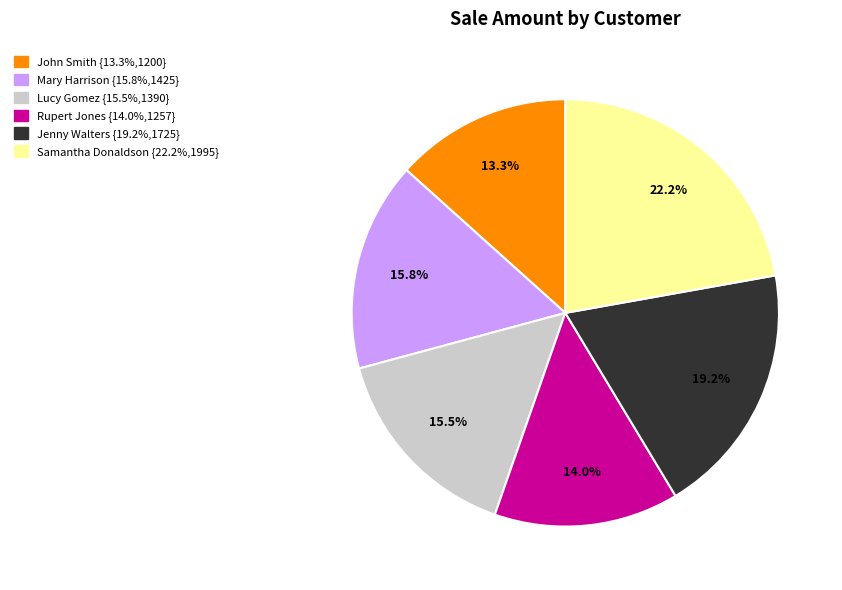

True or false: Mary Harrison accounts for 16% of the total.

True